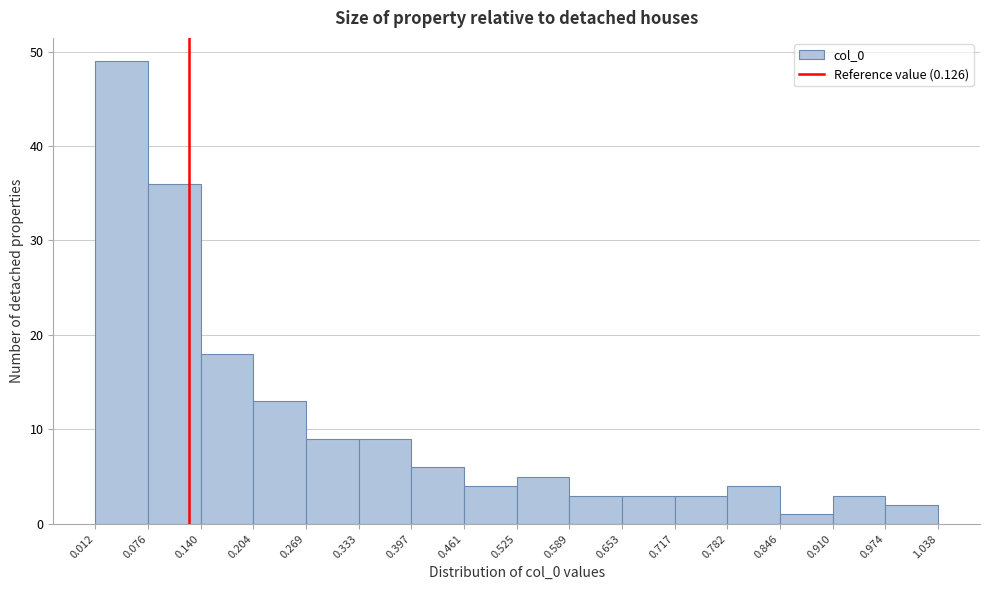

Reading left to right, transcribe this chart: for each bar, give the range it covers on the x-axis and its height. The values are not printed on the chart, so give them approximately, as read against the axis.

0.012 to 0.076: 49
0.076 to 0.140: 36
0.140 to 0.204: 18
0.204 to 0.269: 13
0.269 to 0.333: 9
0.333 to 0.397: 9
0.397 to 0.461: 6
0.461 to 0.525: 4
0.525 to 0.589: 5
0.589 to 0.653: 3
0.653 to 0.717: 3
0.717 to 0.782: 3
0.782 to 0.846: 4
0.846 to 0.910: 1
0.910 to 0.974: 3
0.974 to 1.038: 2